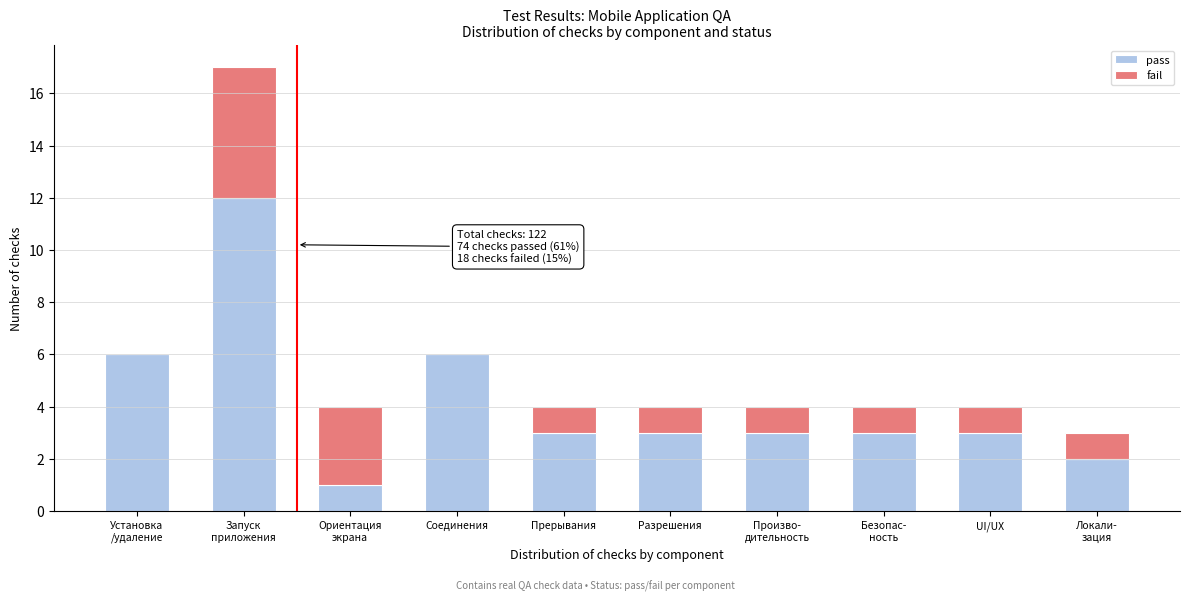

Is it true that pass equals 3 at UI/UX?

True